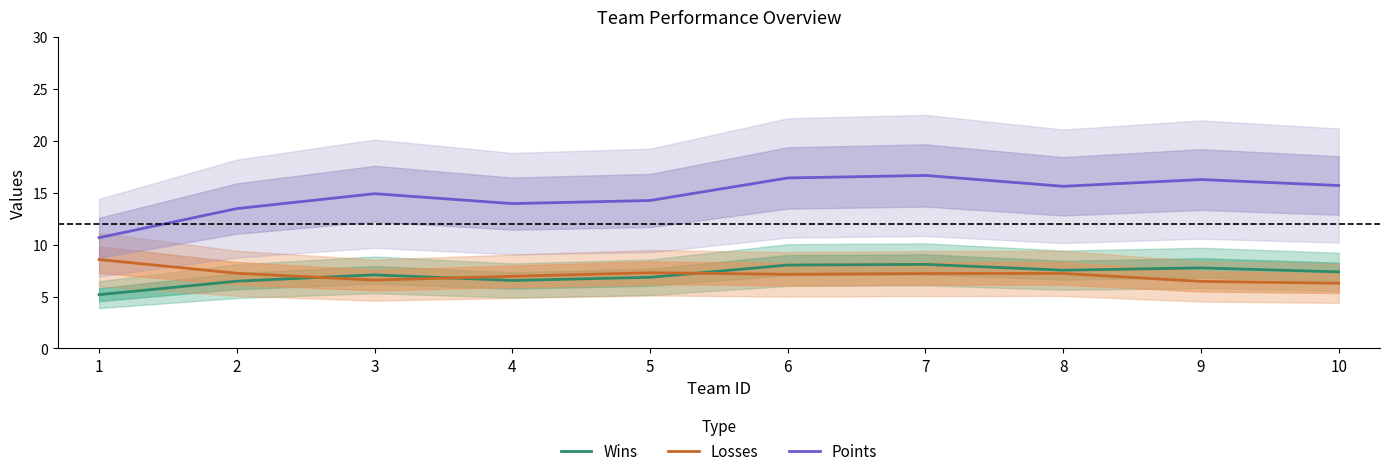

What is the difference between the Losses values at 2 and 10?

1.0